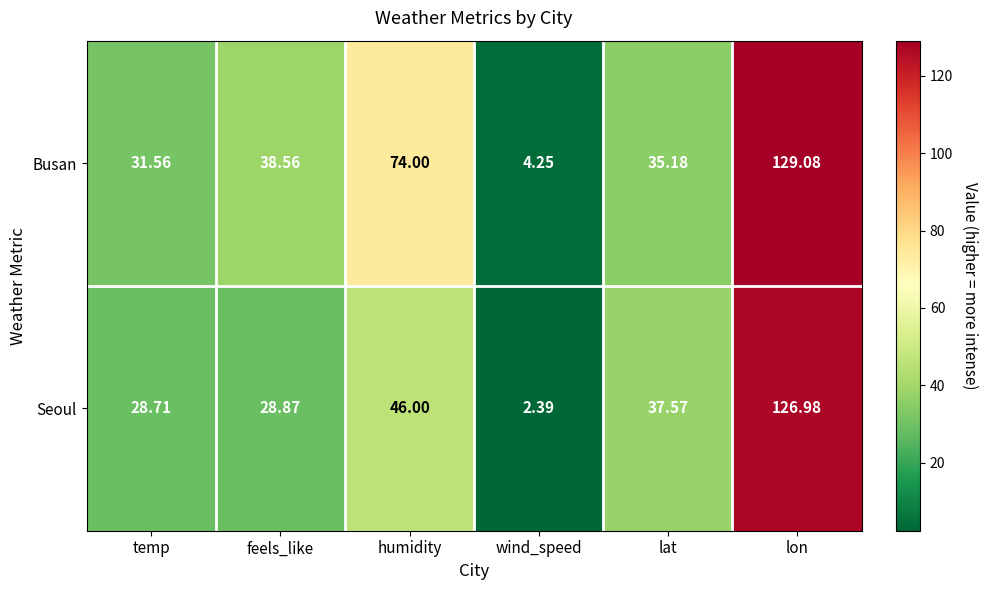

List the series in order of their overall mean, highest first.

Busan, Seoul